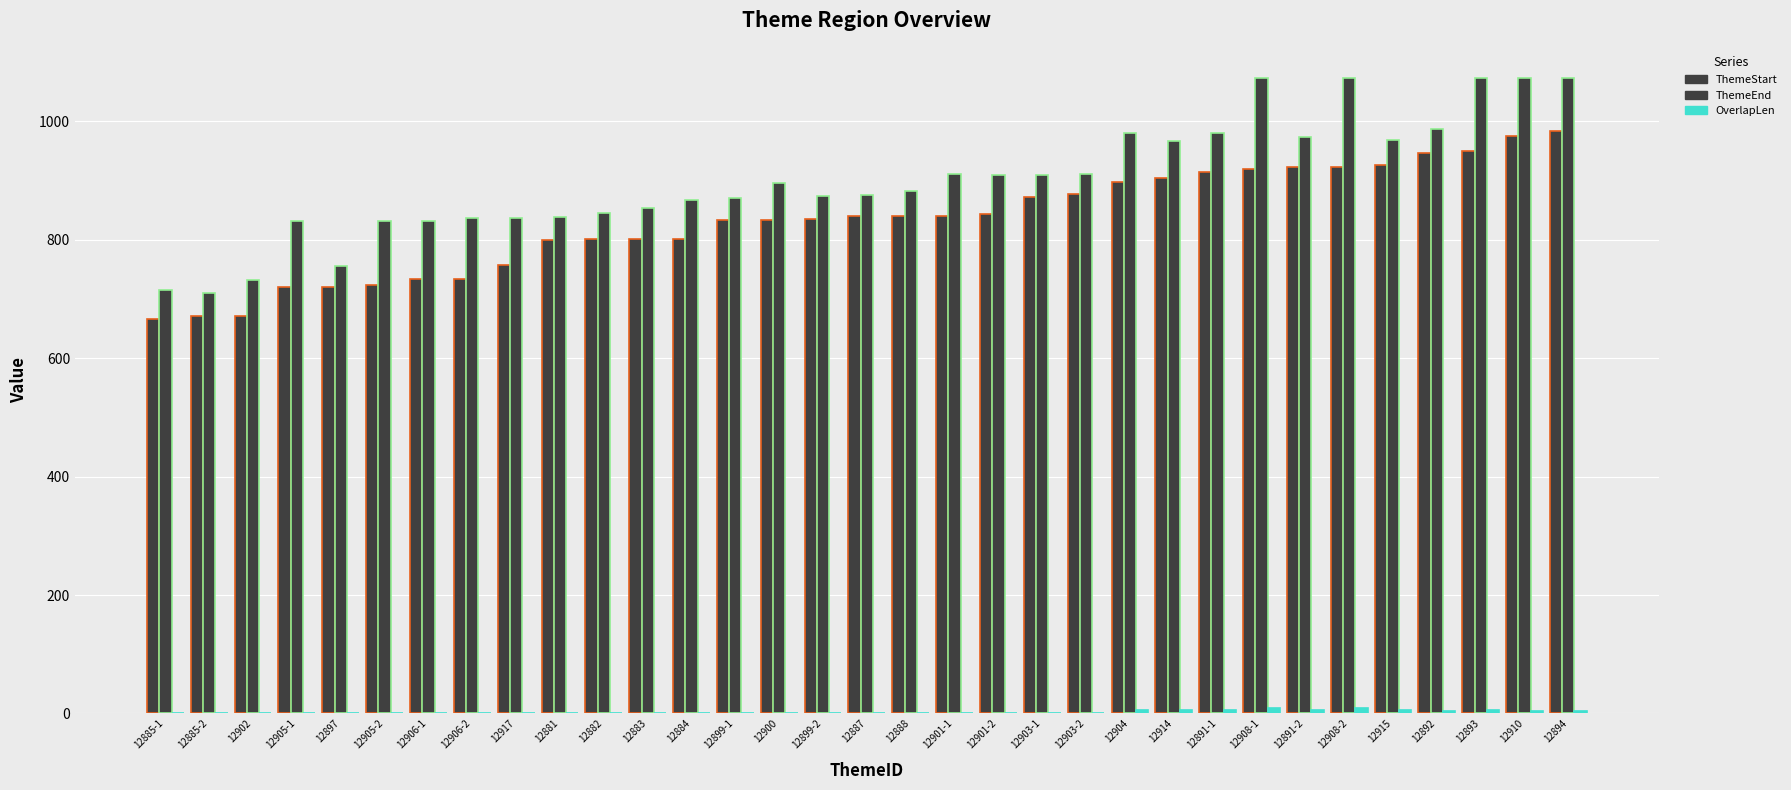

How many groups of bars are there?

33